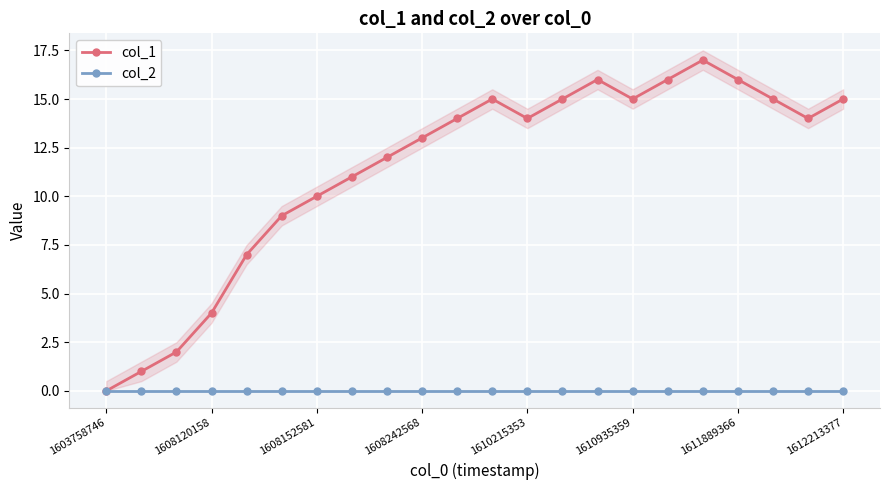

Rank the series by their average value, from lowest to highest.

col_2, col_1